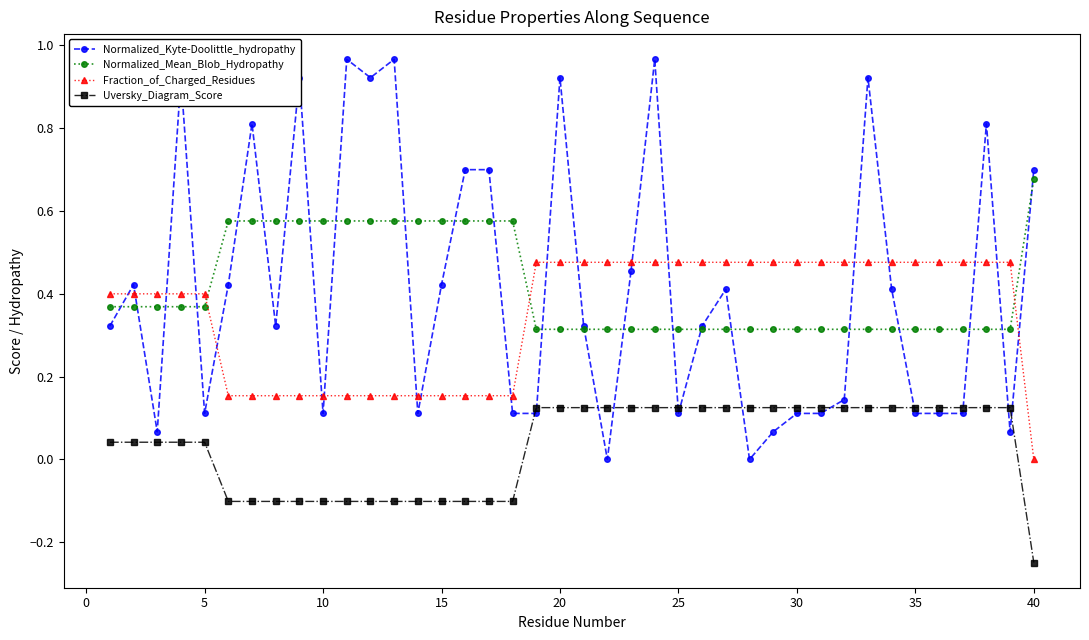

List the series in order of their peak value, highest first.

Normalized_Kyte-Doolittle_hydropathy, Normalized_Mean_Blob_Hydropathy, Fraction_of_Charged_Residues, Uversky_Diagram_Score